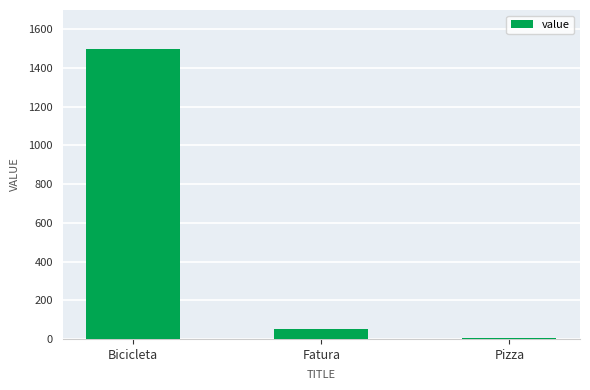

Count the number of data series in this chart.

1